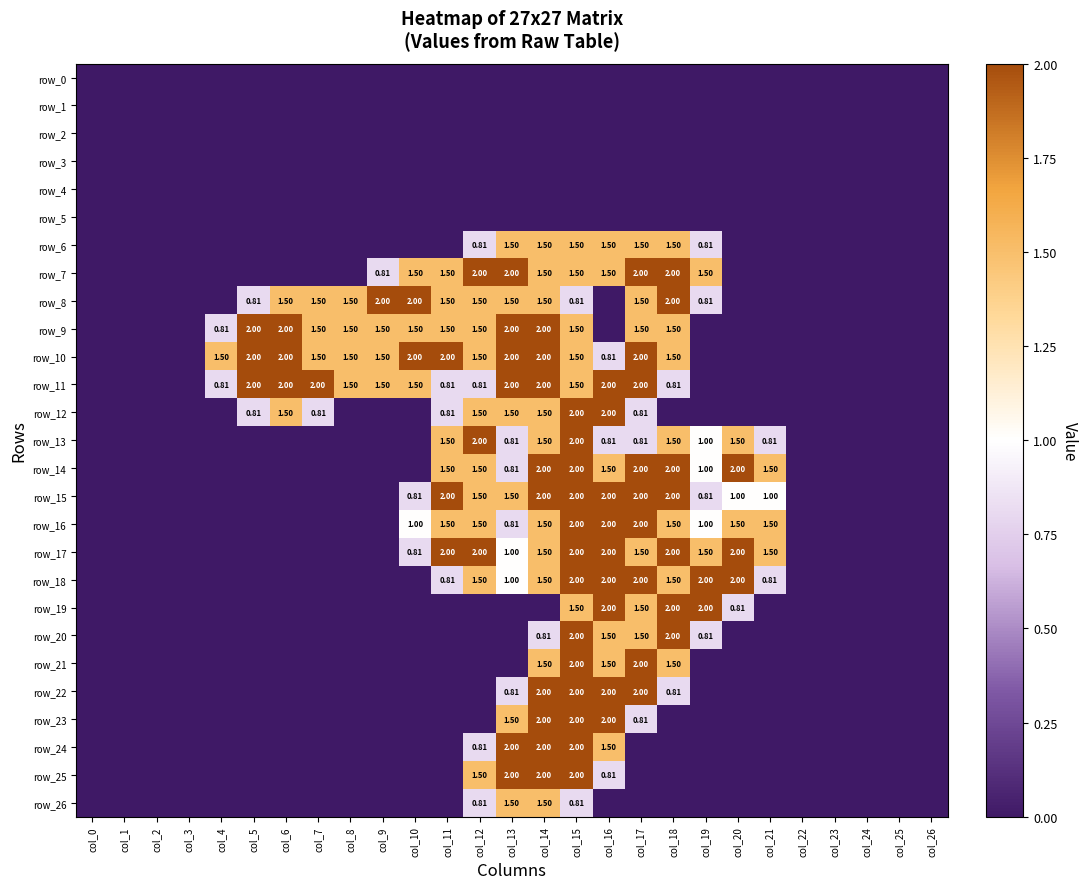

At which label does row_23 reach its peak?

col_14